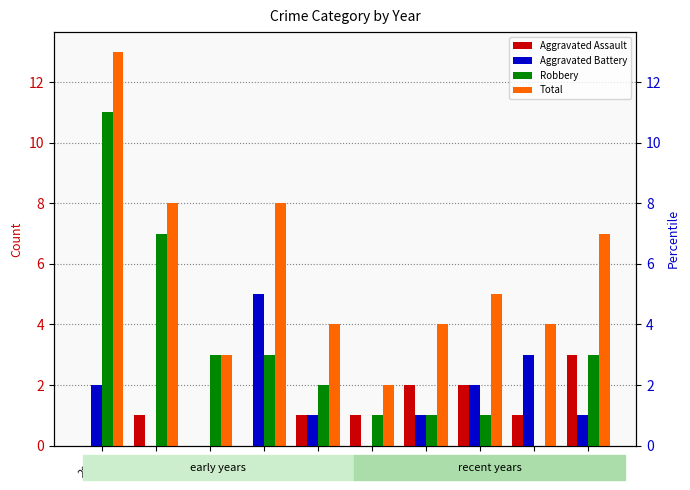

What is the difference between the Robbery values at 2021 and 2016?

6